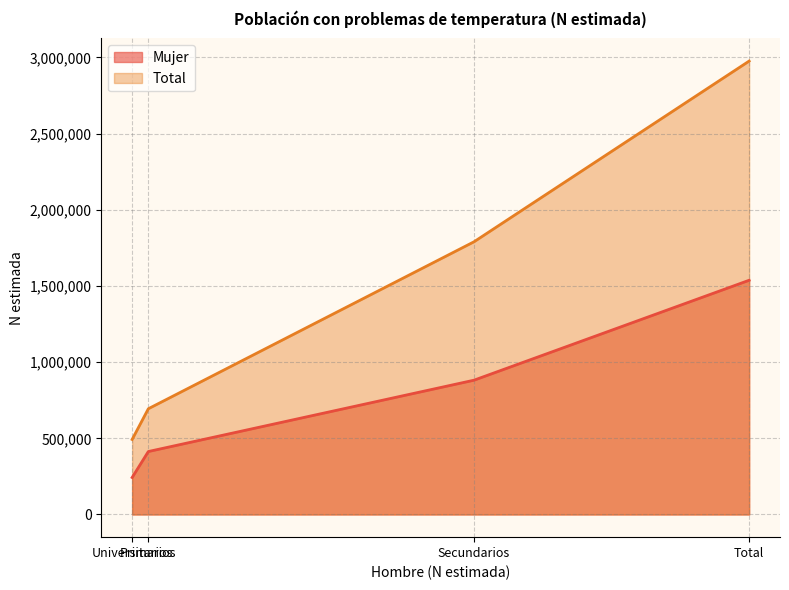

What is the difference between the highest and lowest values at Universitarios?

249526